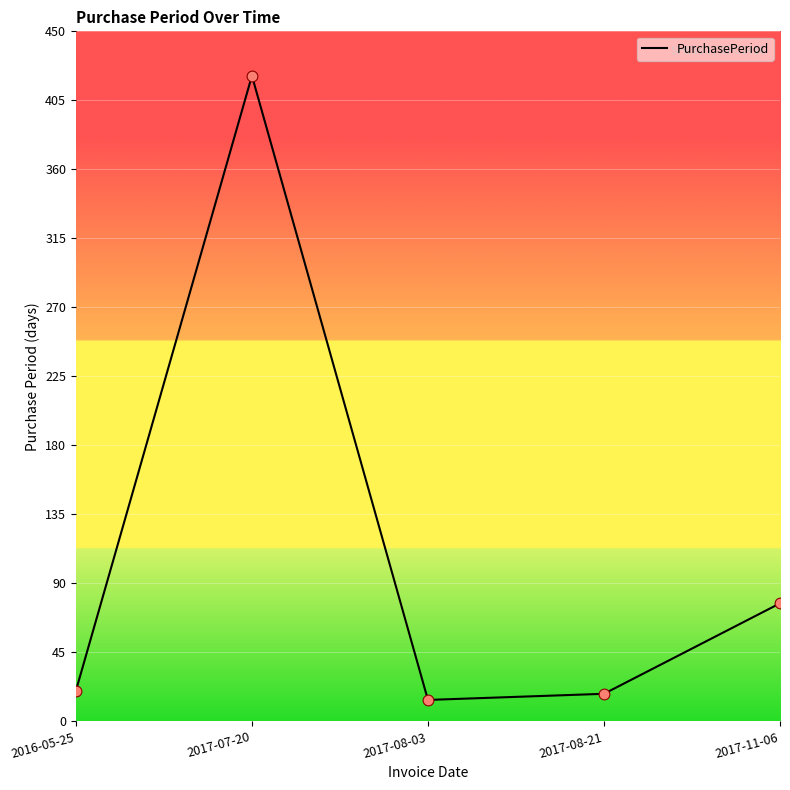

Between 2017-07-20 and 2017-08-03, which is larger?

2017-07-20